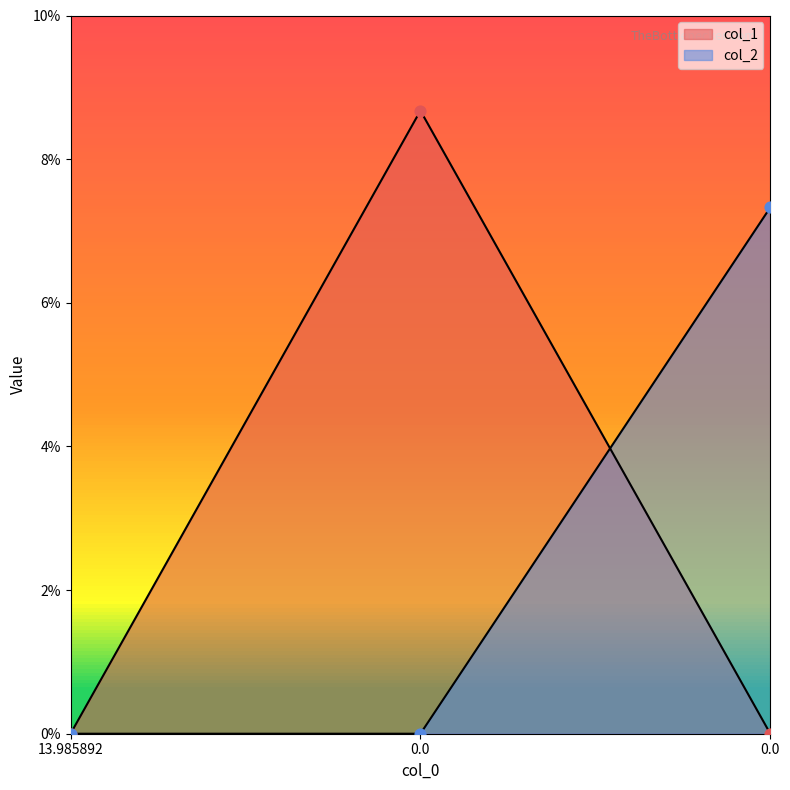

Which series has the largest total across all categories?

col_1